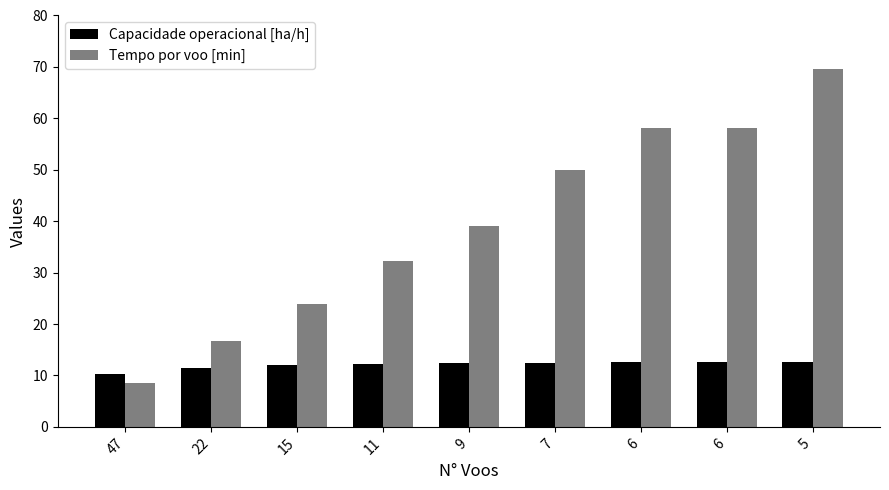

Reading left to right, transcribe all the data shown in this chart.

Capacidade operacional [ha/h]: 10.3	11.5	12.0	12.2	12.3	12.5	12.5	12.5	12.6
Tempo por voo [min]: 8.5	16.7	24.0	32.2	39.1	50.0	58.1	58.1	69.7